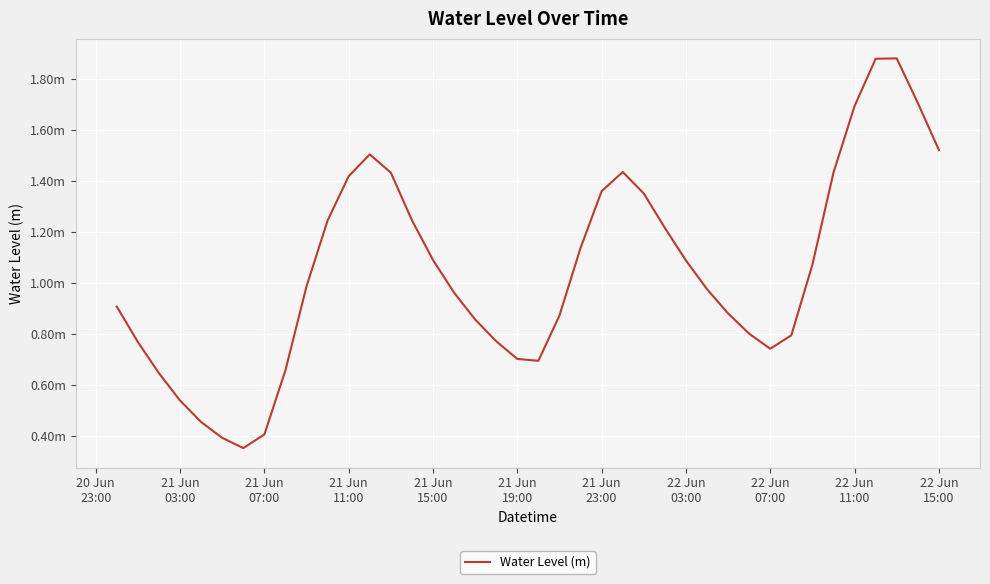

Does the chart display data point markers on the line(s)?

No